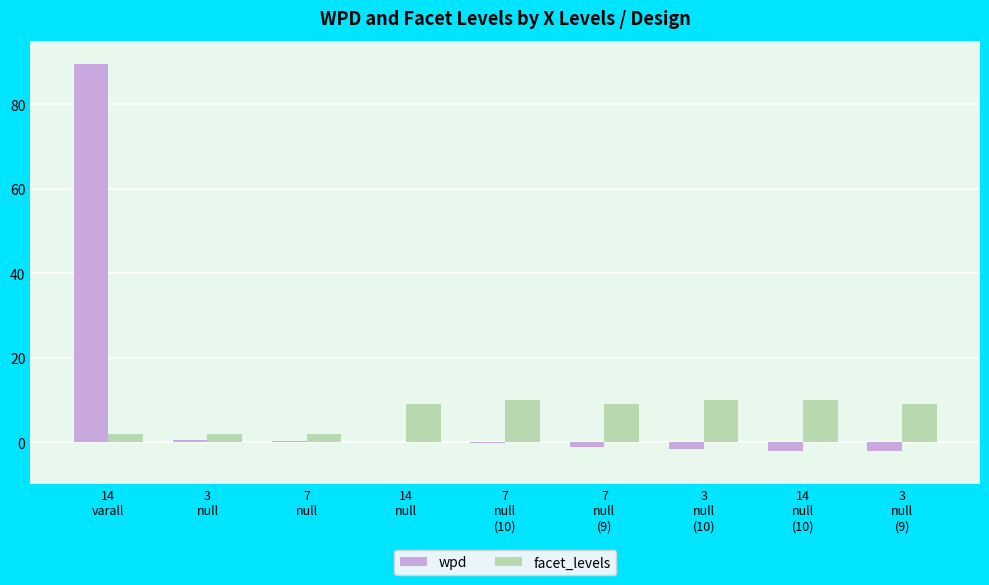

What is the difference between the facet_levels values at 7
null
(9) and 7
null
(10)?

1.0